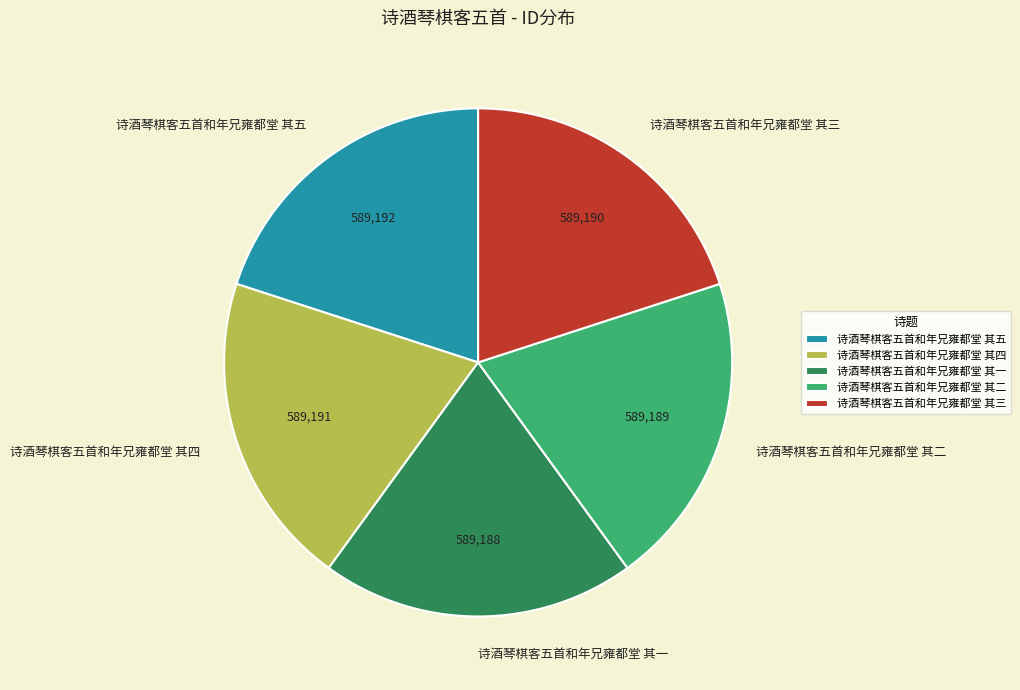

Count the number of slices in the pie.

5